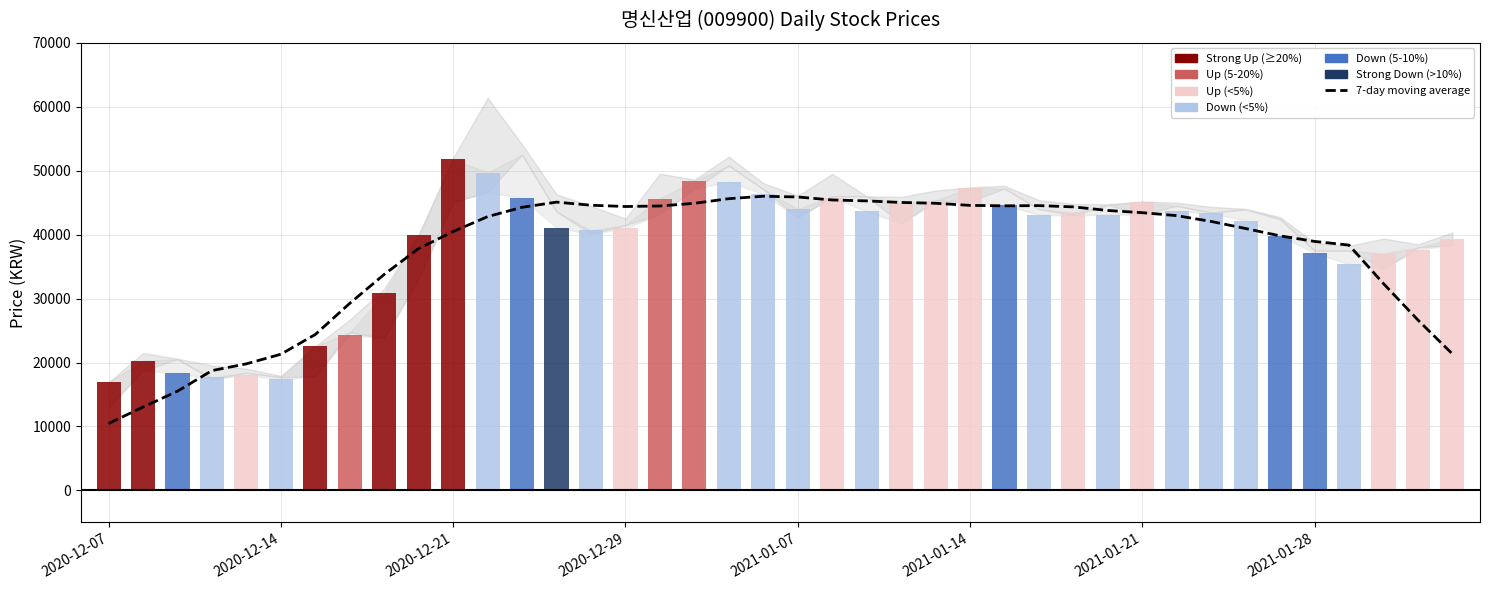

Does the chart contain stacked bars?

No